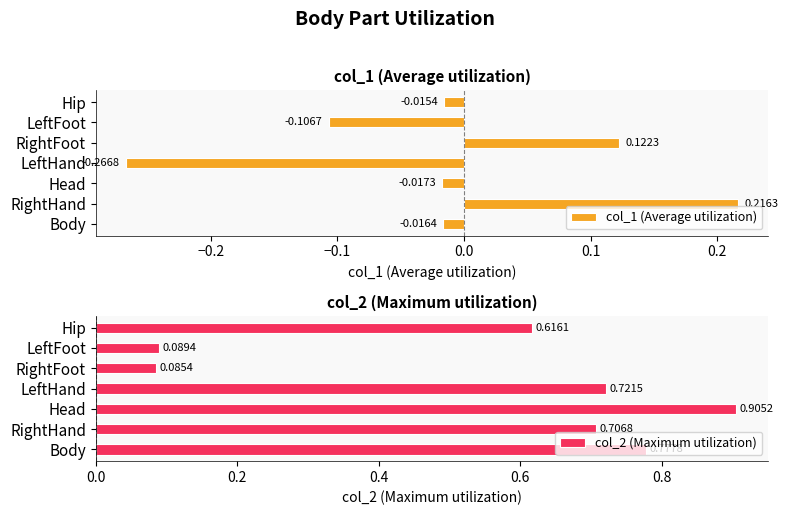

Count the number of data series in this chart.

2